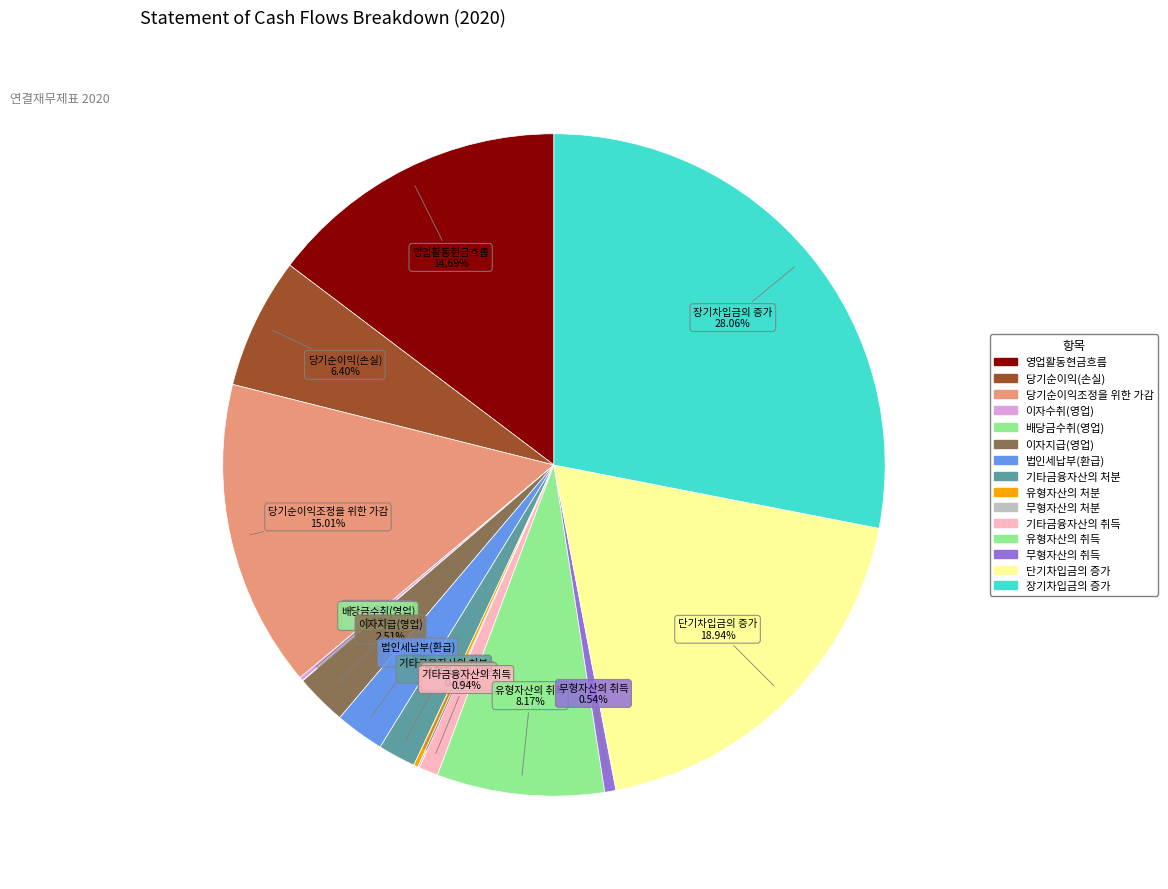

Does 법인세납부(환급) represent more than half of the total?

No